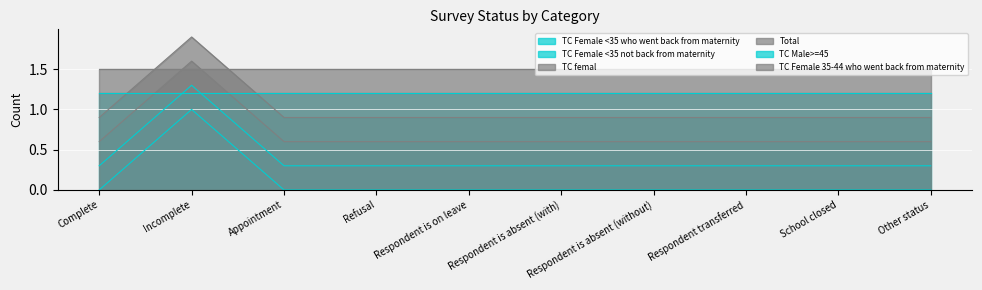

List the series in order of their peak value, highest first.

Total, TC femal, TC Female 35-44 who went back from maternity, TC Female <35 not back from maternity, TC Male>=45, TC Female <35 who went back from maternity